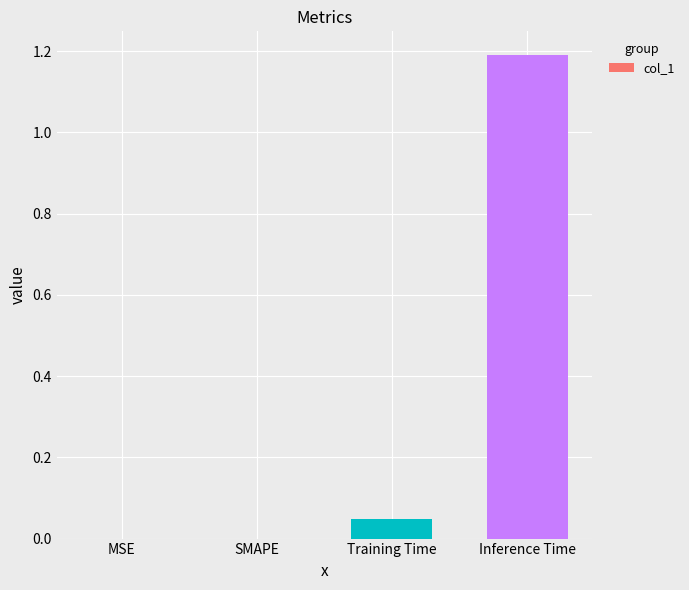

What is the greatest value displayed?

1.2